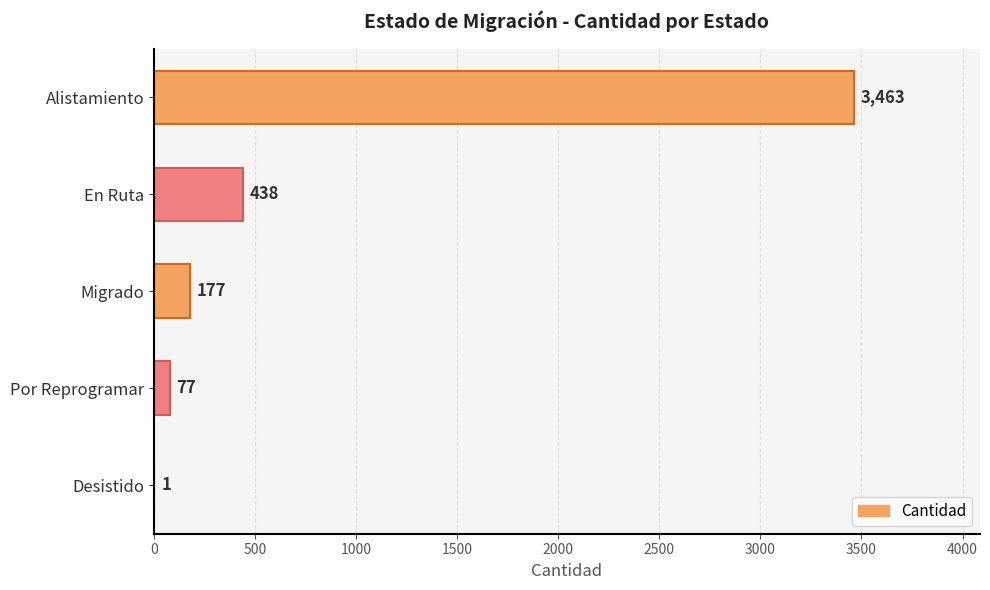

What is the average value?

831